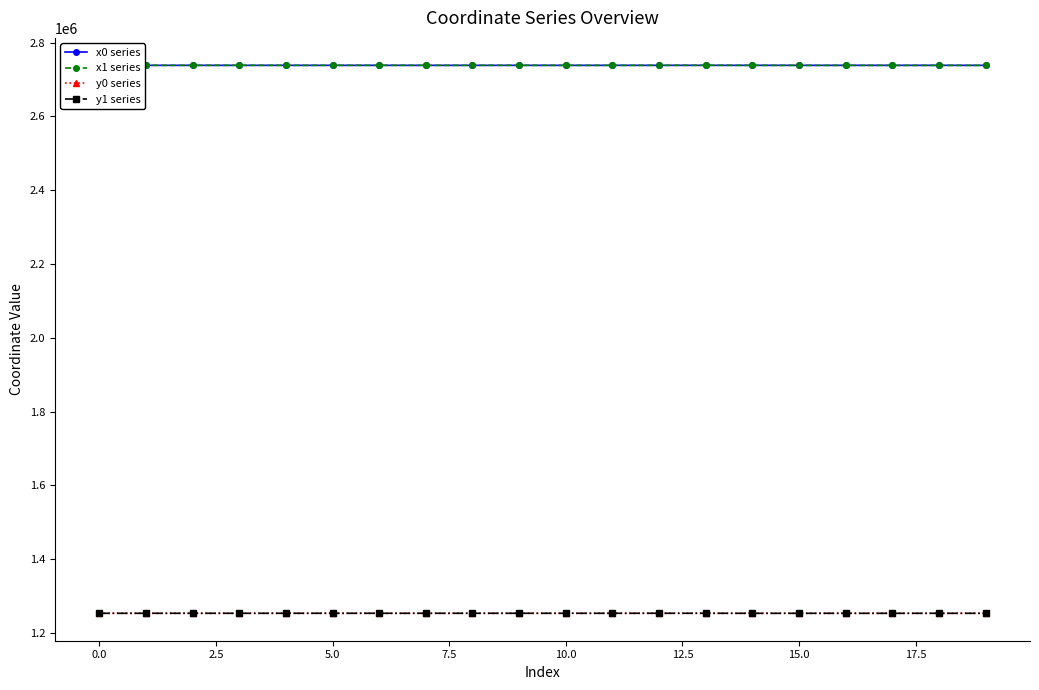

What is the sum of all y0 series values?

25068243.1